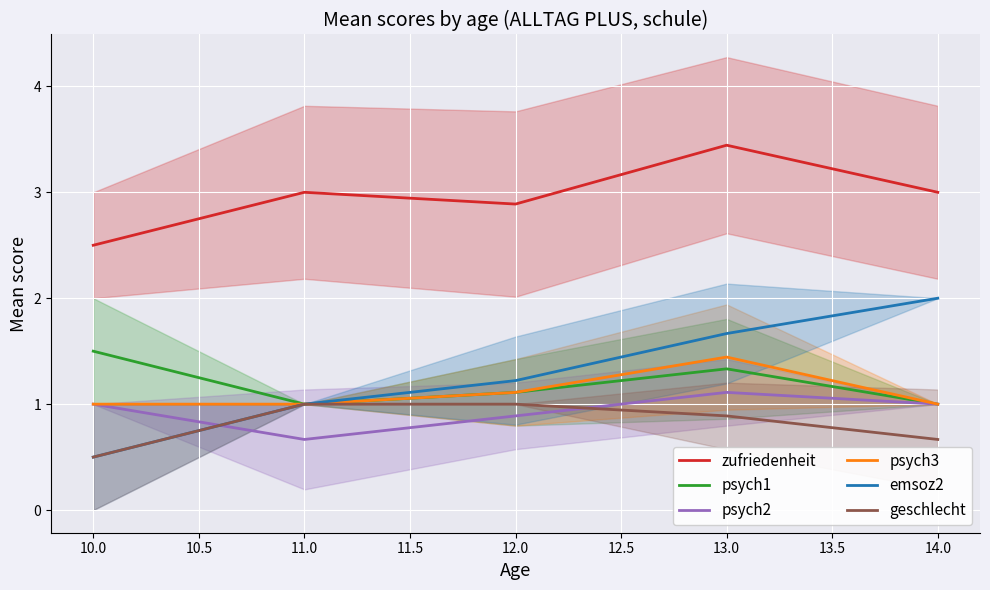

What is the approximate value of psych1 at 10.0?

1.5